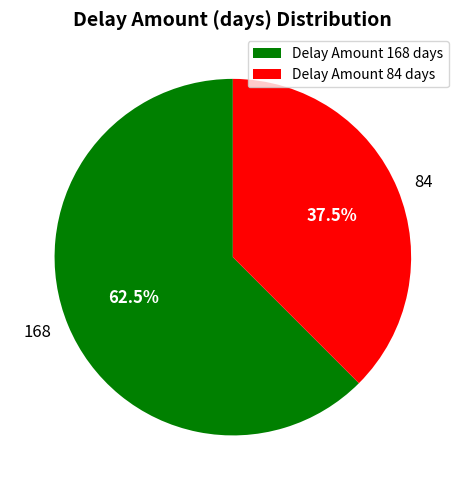

To the nearest percent, what is the average slice percentage?

50%